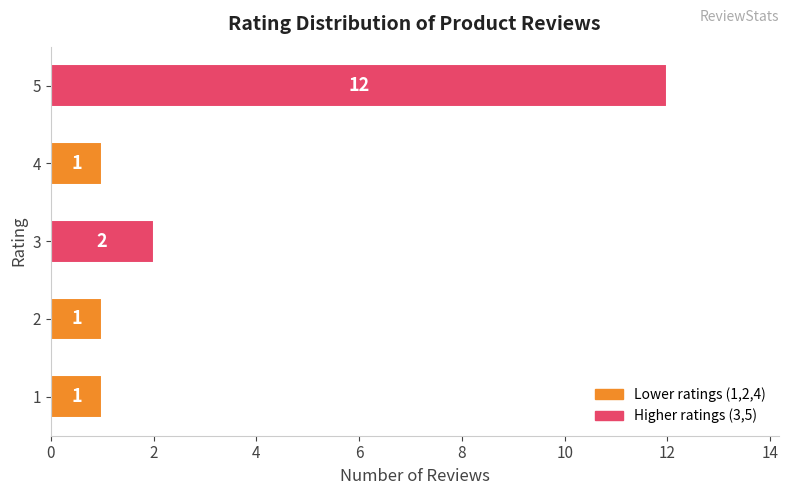

The chart shows a value of 0 at 2. True or false?

False